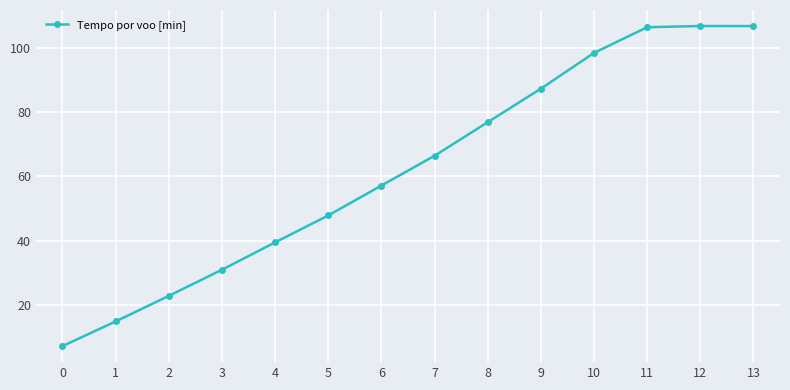

What is the approximate value at 13?

106.7